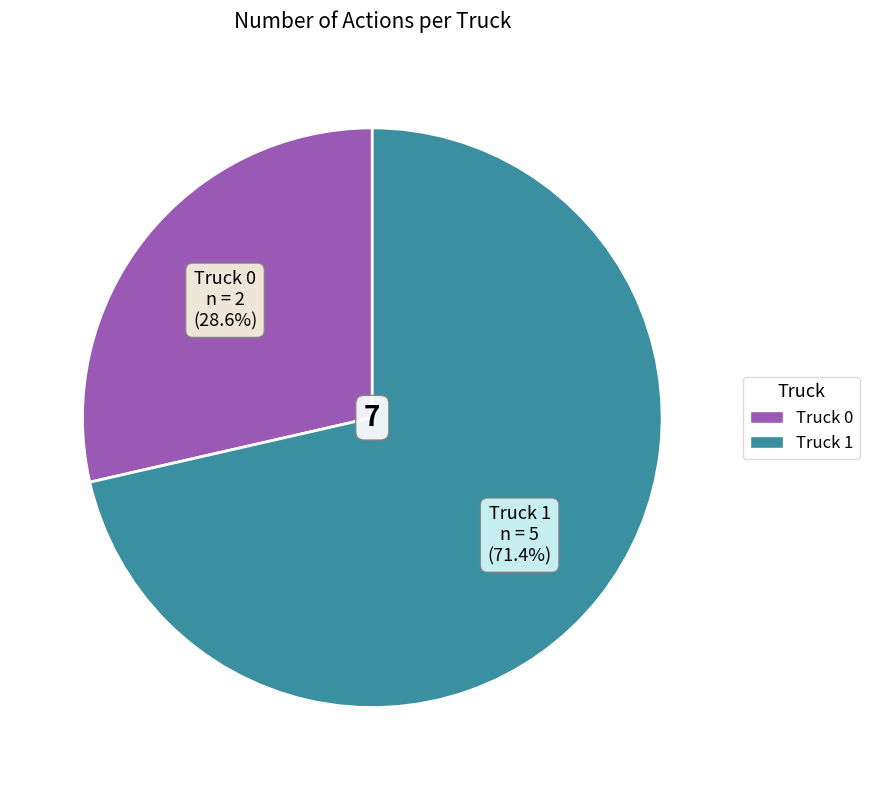

What portion of the pie excludes Truck 0?

71.4%